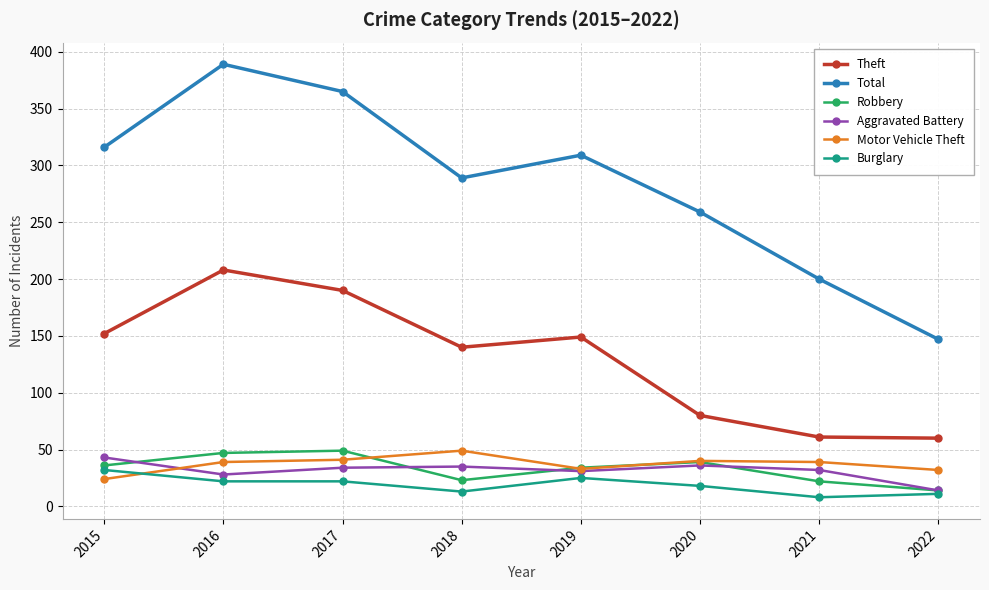

What is the sum of the Aggravated Battery values at 2021 and 2019?

63